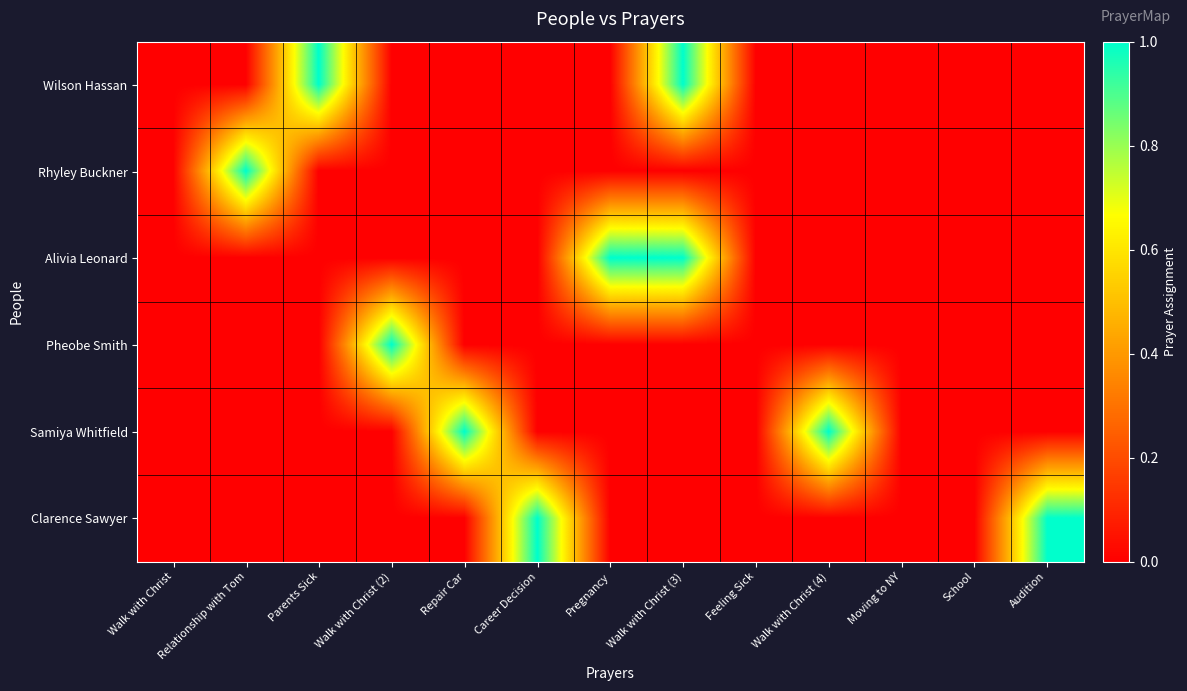

Which series changed the most between Walk with Christ (3) and Walk with Christ (4)?

Wilson Hassan